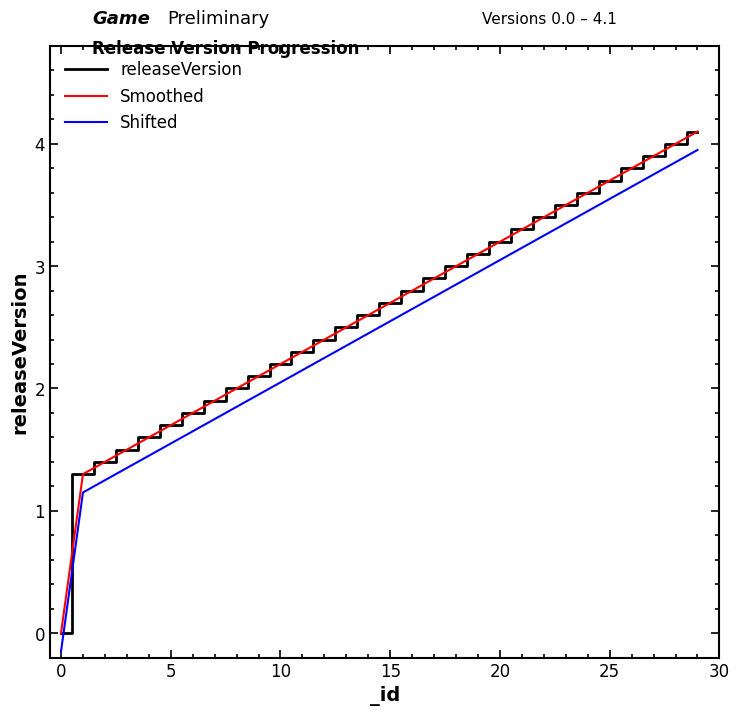

Does the chart display data point markers on the line(s)?

No